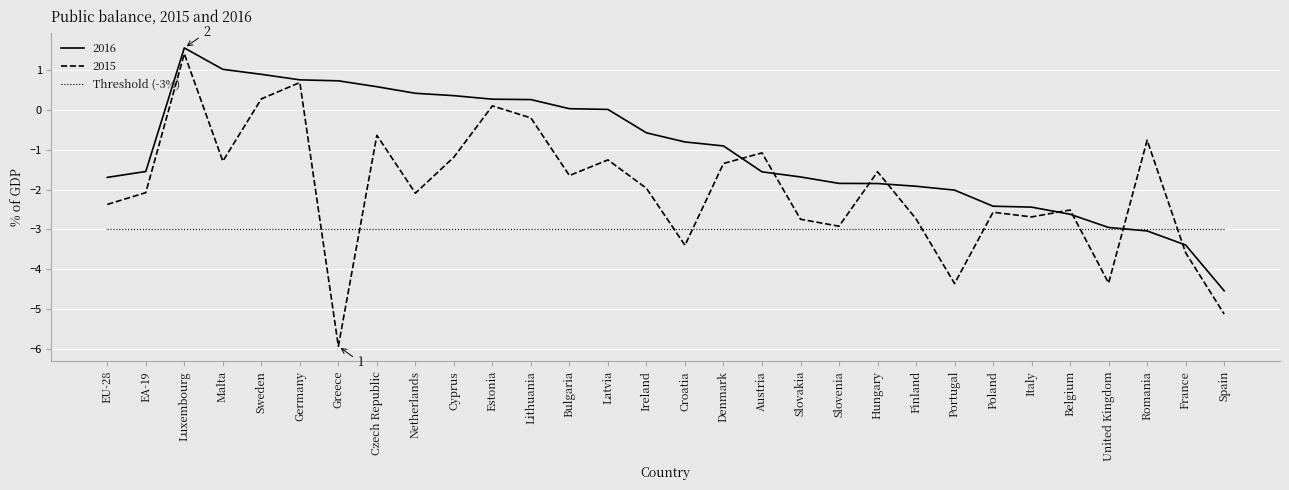

Rank the series by their maximum value, from highest to lowest.

2016, 2015, Threshold (-3%)